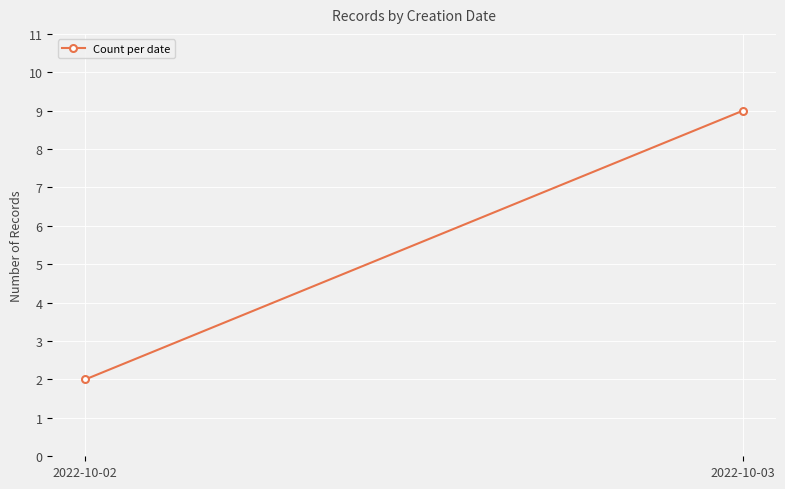

The value at 2022-10-02 is 2. True or false?

True